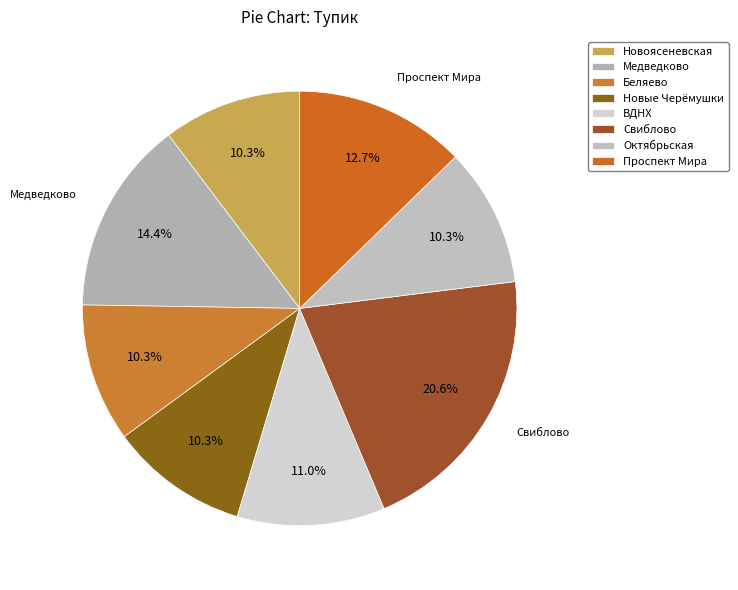

What is the change in value from ВДНХ to Проспект Мира?

+50